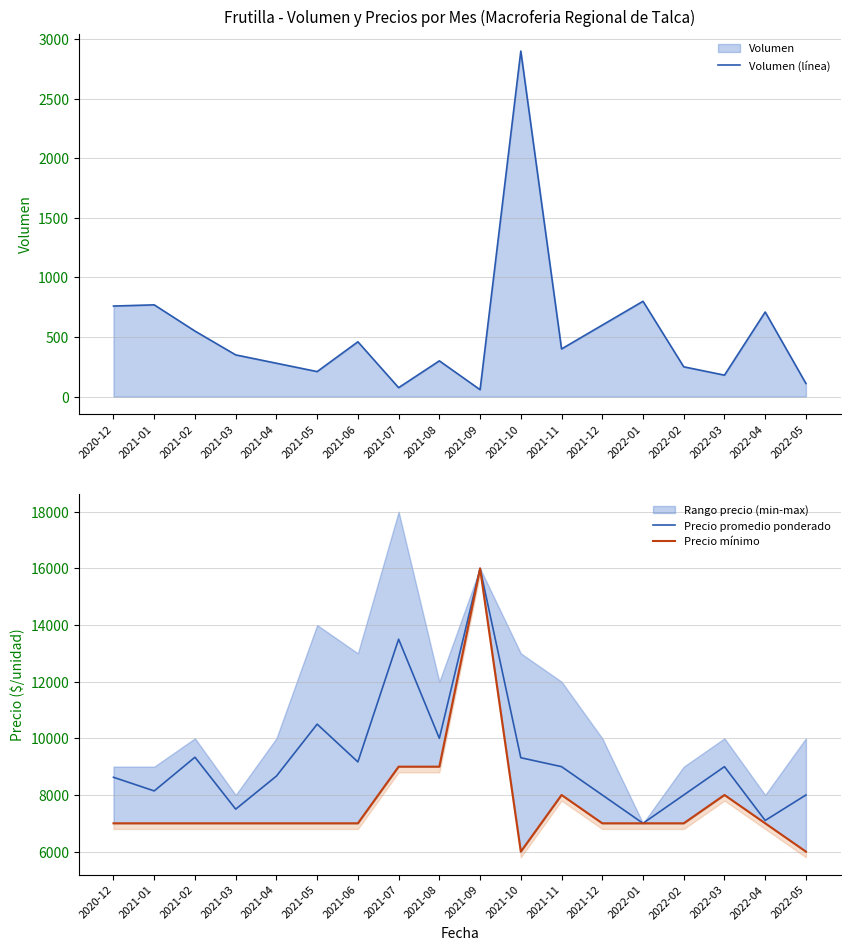

At which category is the sum across all series the highest?

2021-09